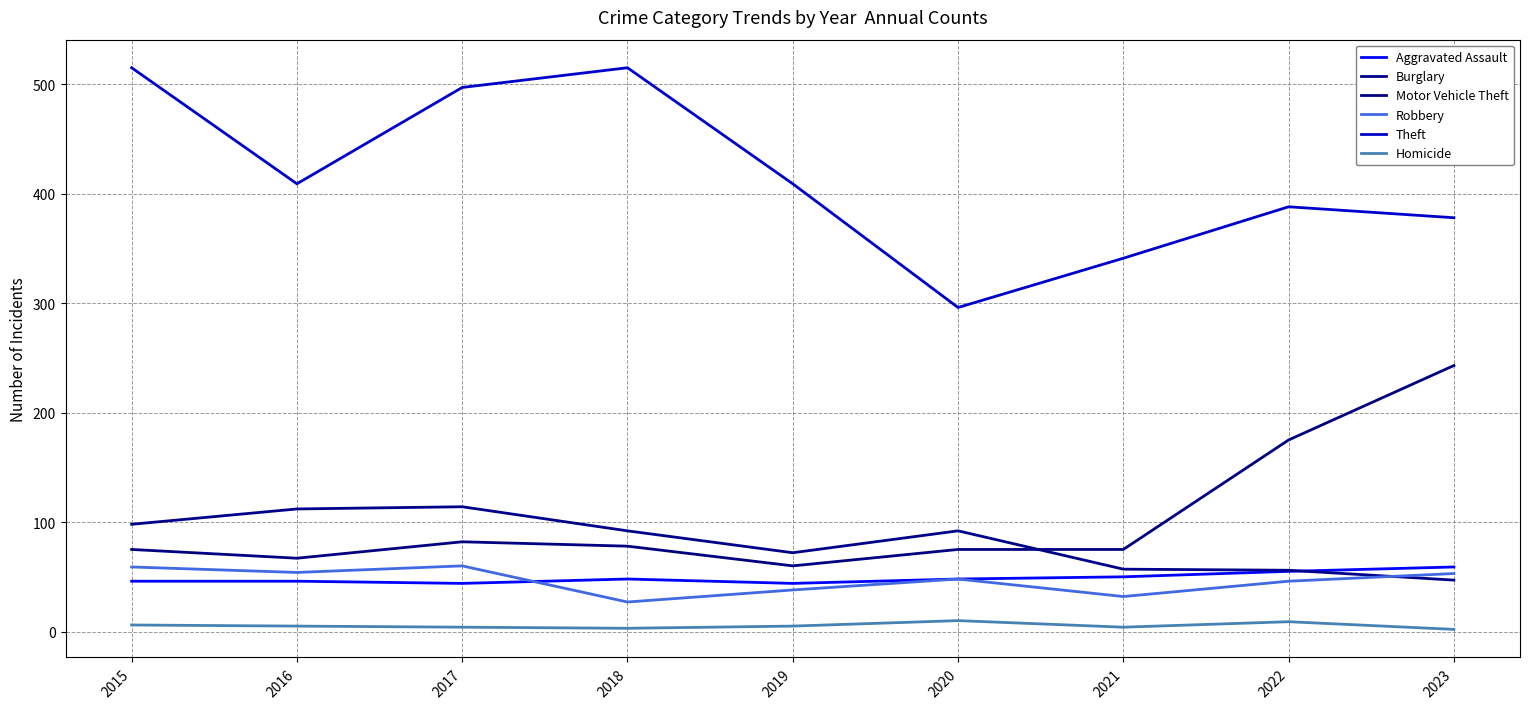

Is it true that Aggravated Assault equals 19 at 2017?

False